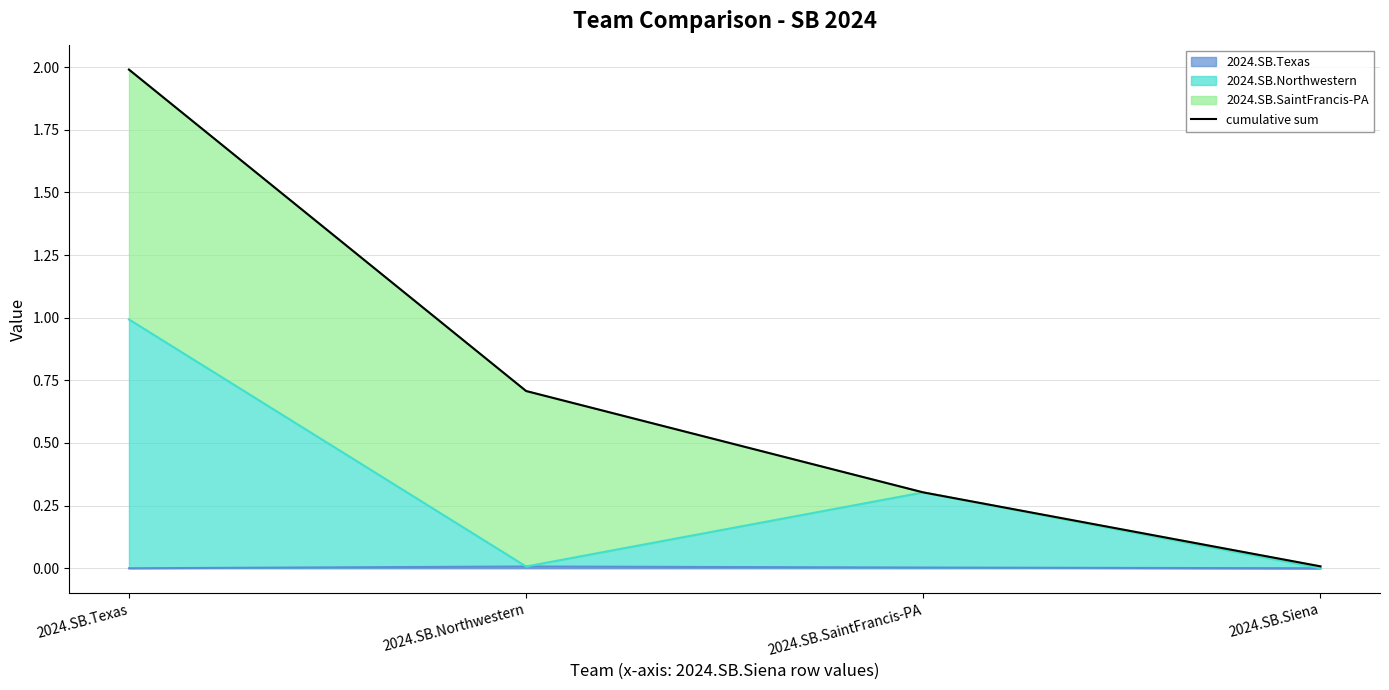

What is the sum of all values?

3.0